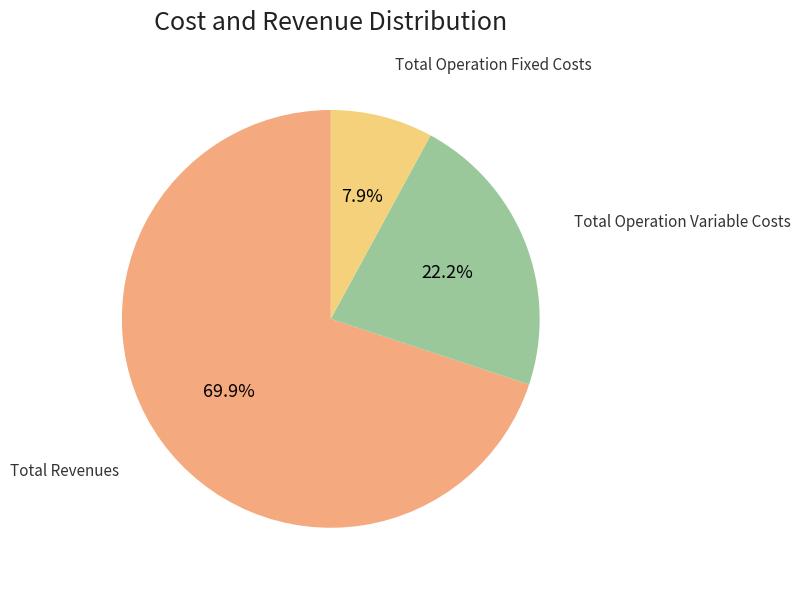

Is there a majority slice in this chart?

Yes